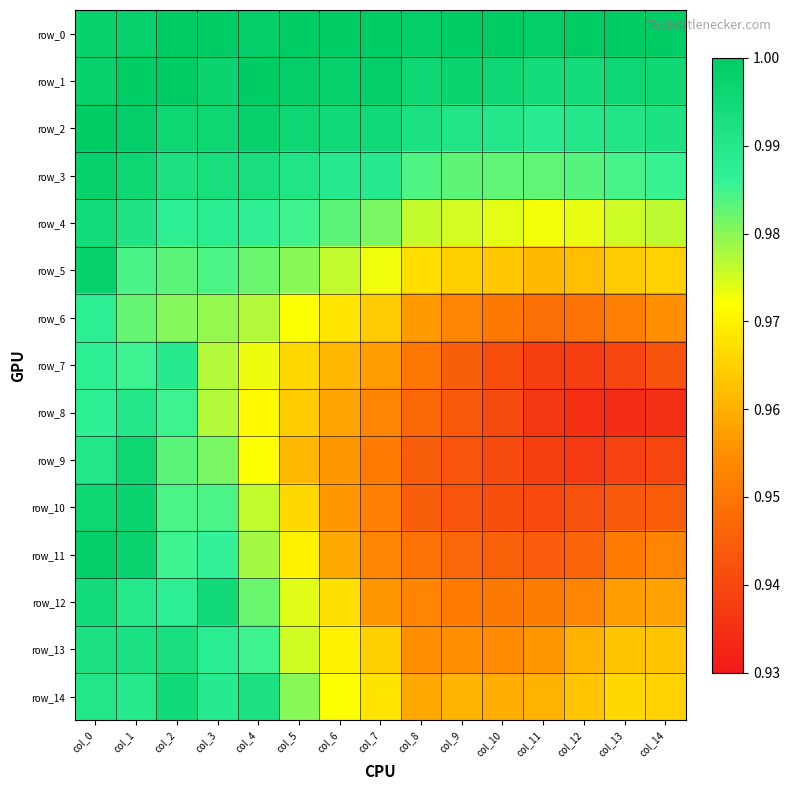

The value of row_8 at col_5 is 1.6. True or false?

False